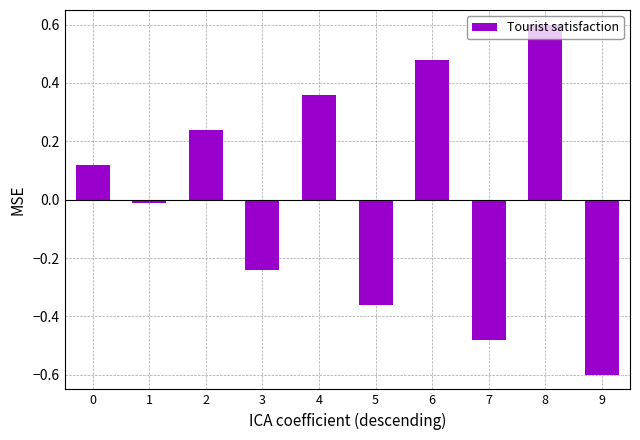

Read the value at 8.

0.6